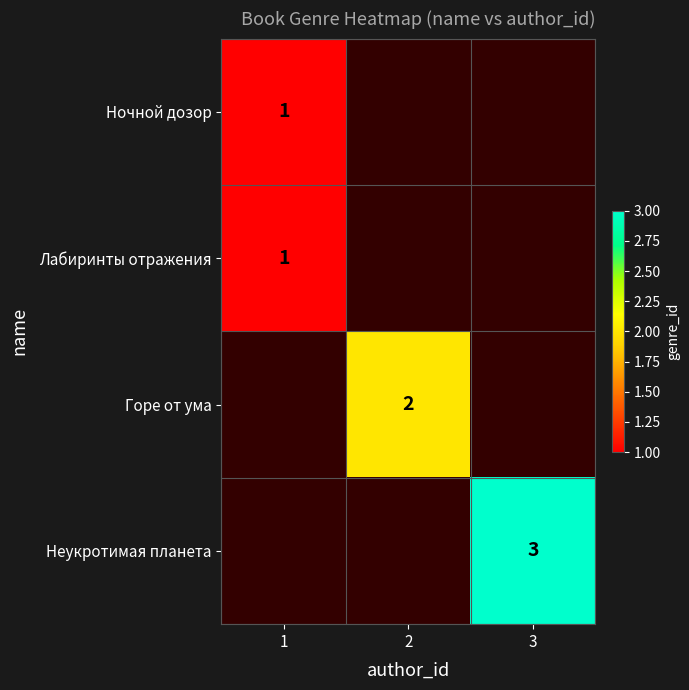

What is the smallest value displayed?

1.0